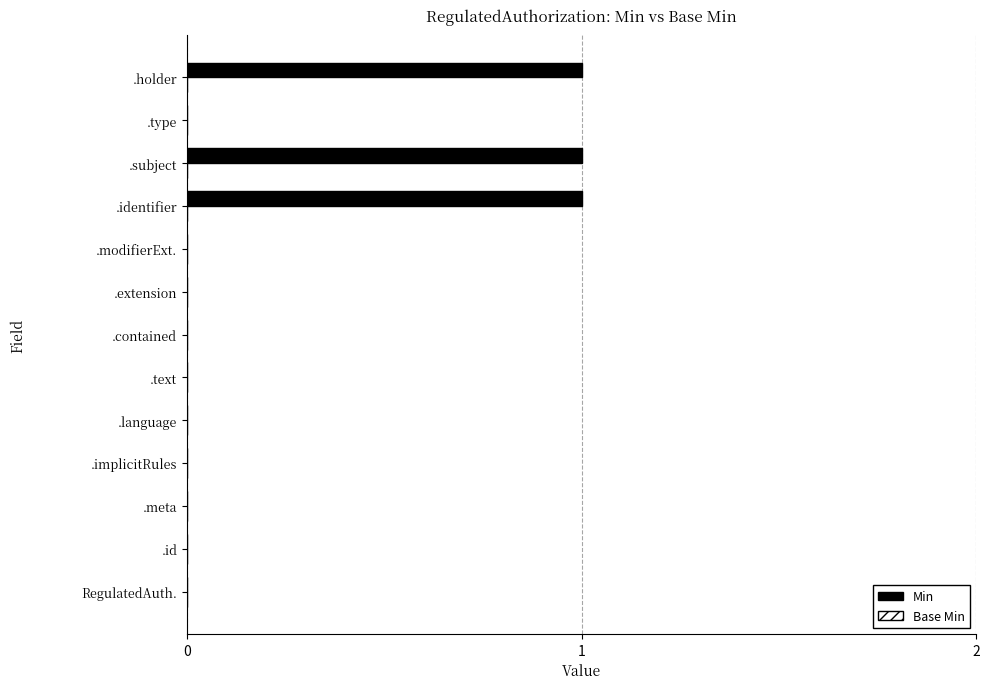

Is it true that the value at .id is -1?

False